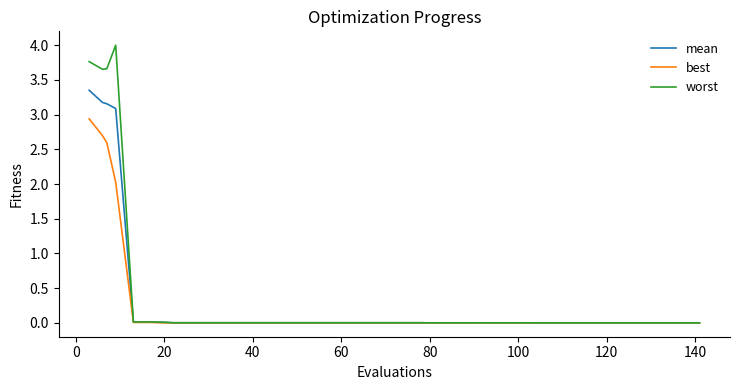

List the series in order of their peak value, lowest first.

best, mean, worst